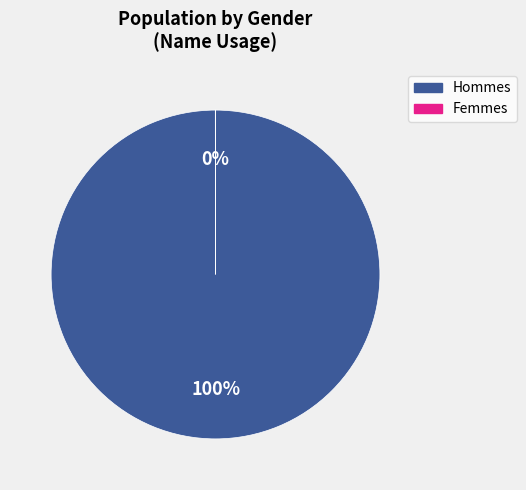

To the nearest percent, what is the difference between the largest and smallest slice percentages?

100%